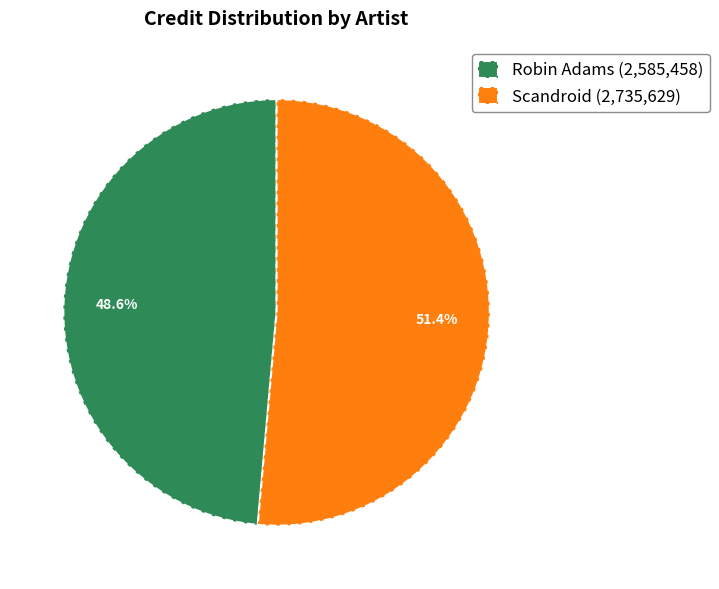

Which slice is the smallest?

Robin Adams